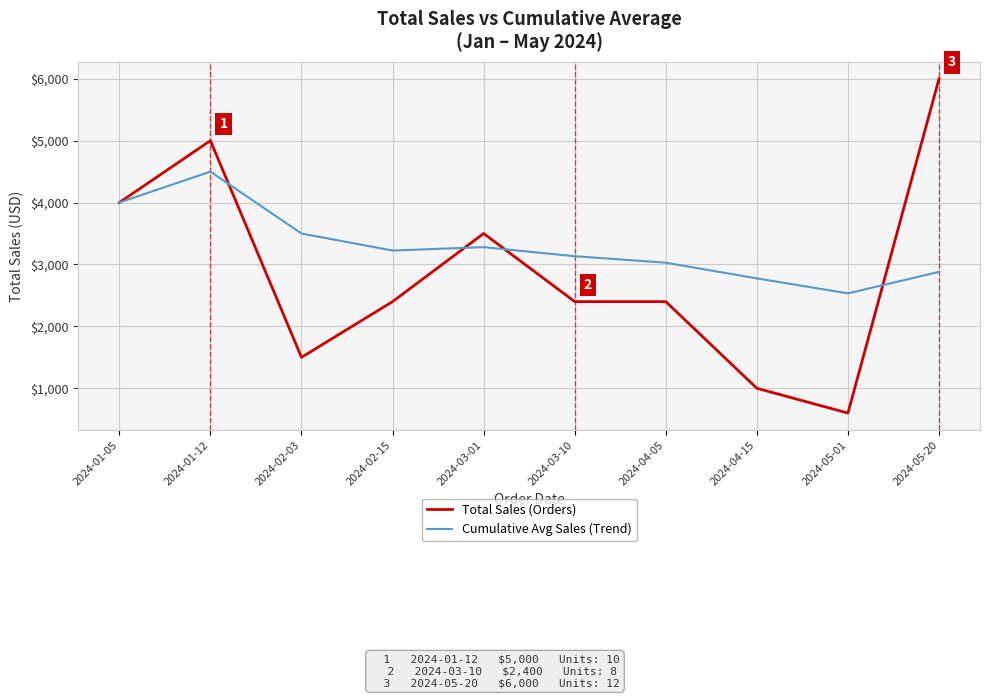

Between 2024-01-12 and 2024-03-10, which series saw the biggest shift?

Total Sales (Orders)